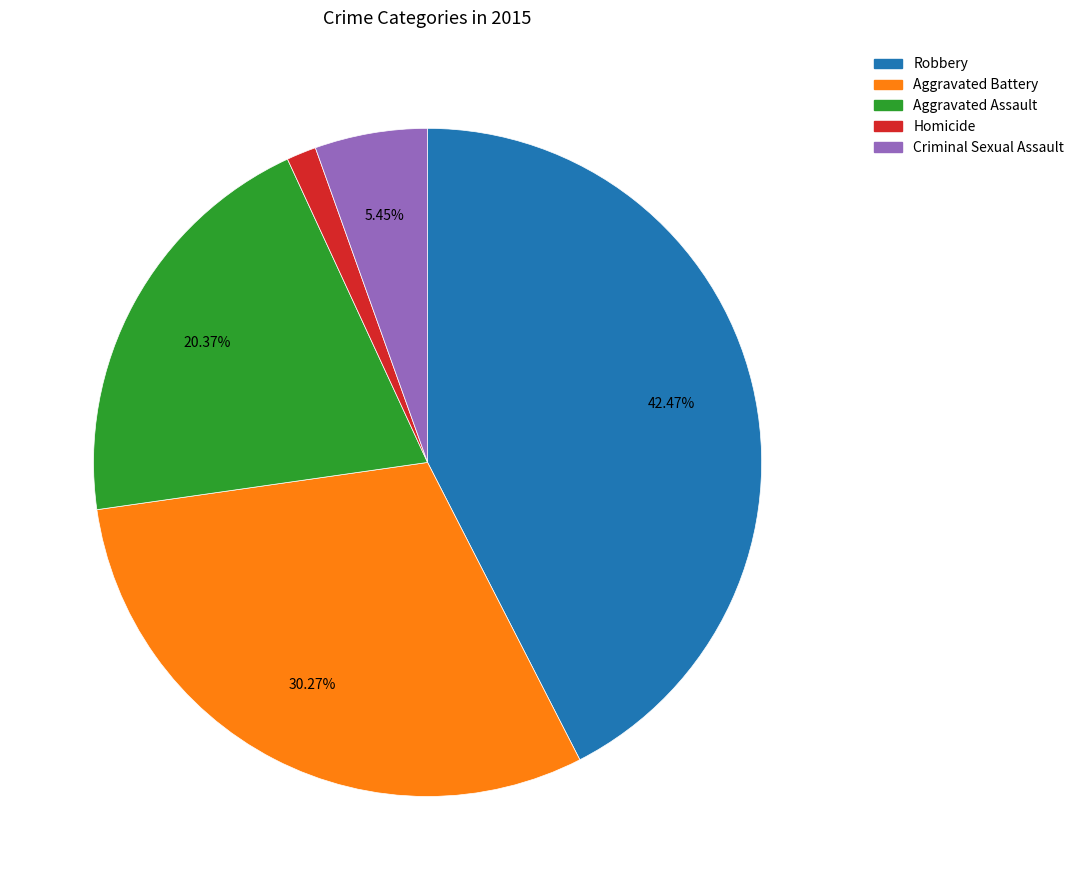

The Robbery slice represents 42% of the pie. True or false?

True